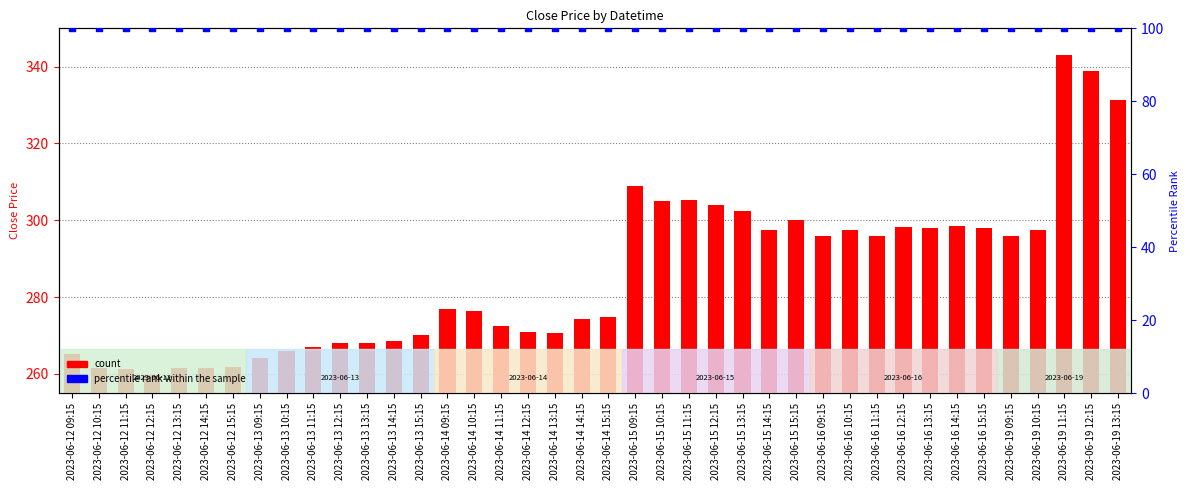

Which series reaches the maximum Y coordinate?

count